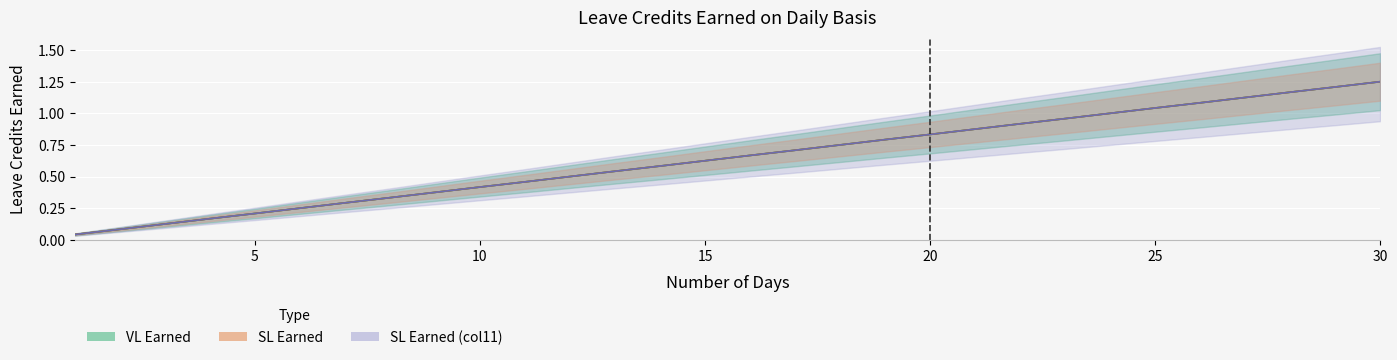

What is the sum of all SL Earned values?

19.4